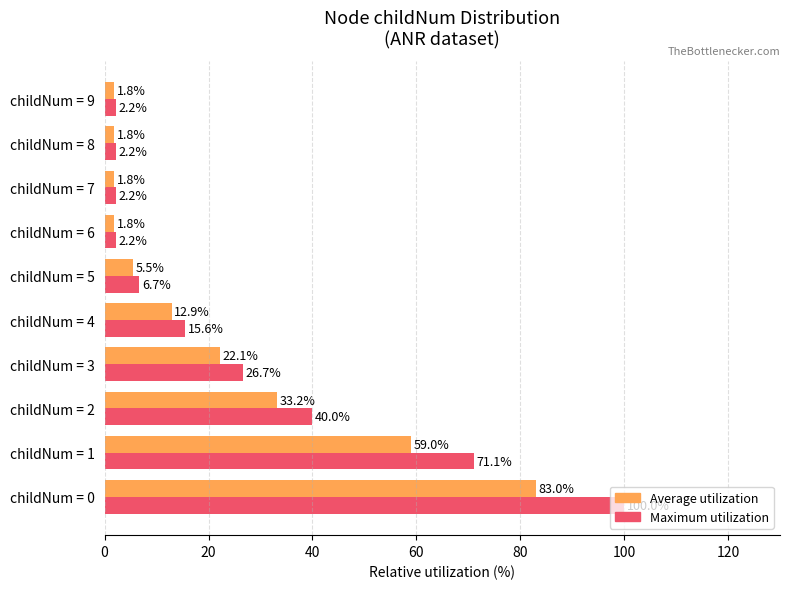

What is the total value across all series at childNum = 1?

130.1